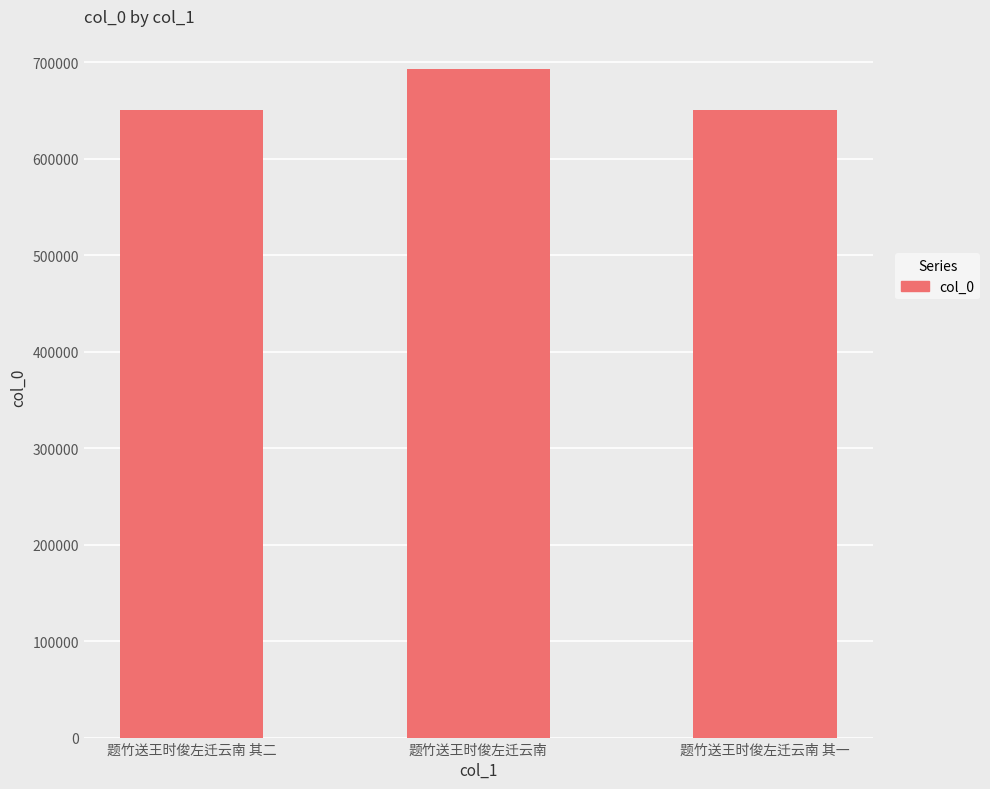

Is it true that the value at 题竹送王时俊左迁云南 其二 is 221835?

False